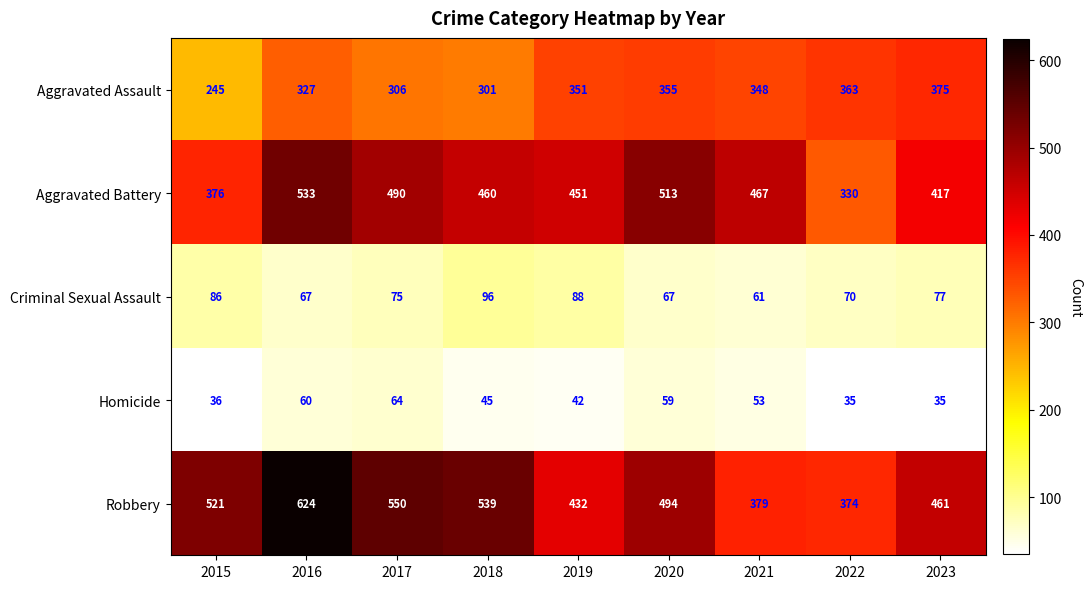

Is the value of Robbery at 2019 greater than the value of Criminal Sexual Assault at 2015?

Yes